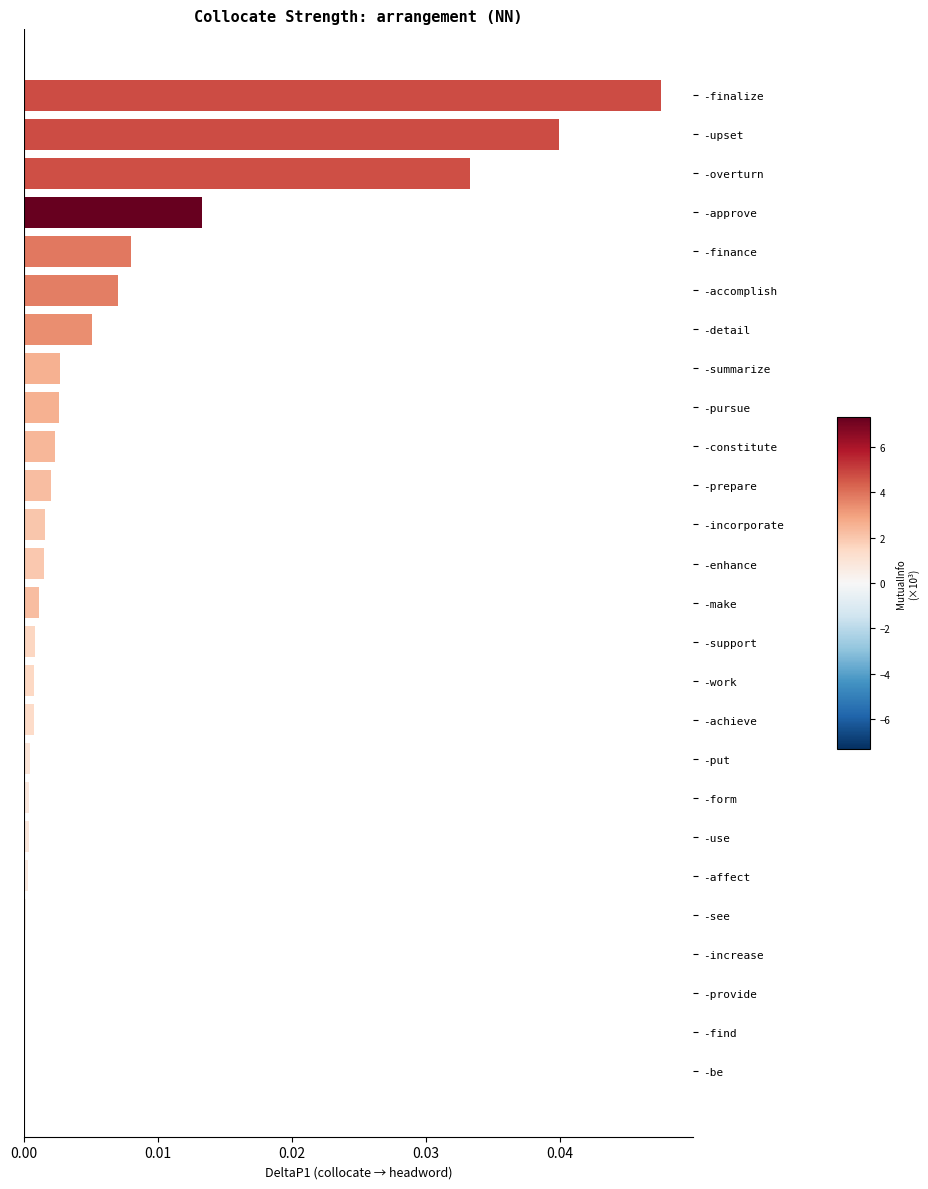

Are the bars horizontal?

Yes